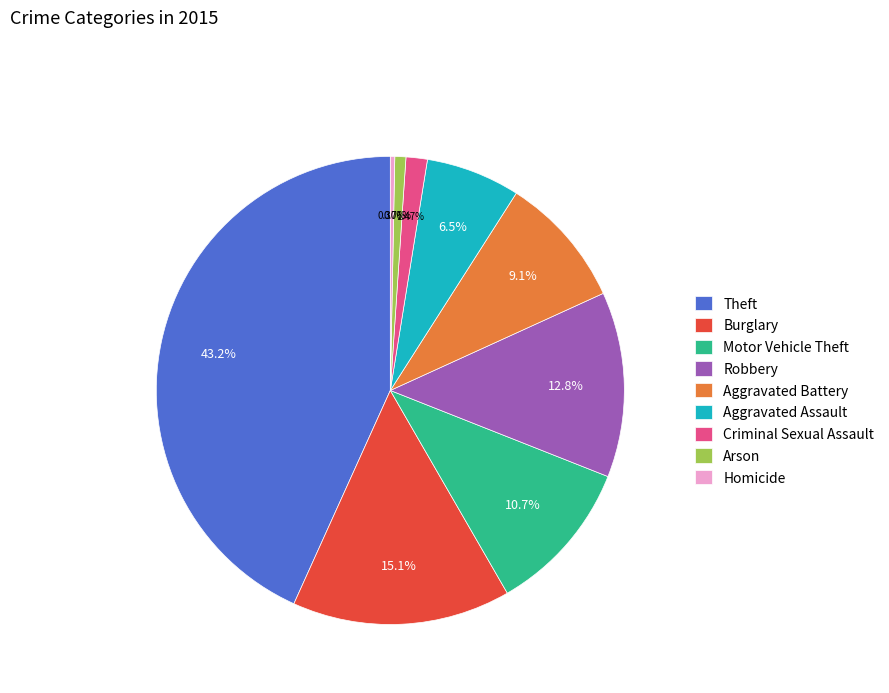

Between Criminal Sexual Assault and Homicide, which is larger?

Criminal Sexual Assault